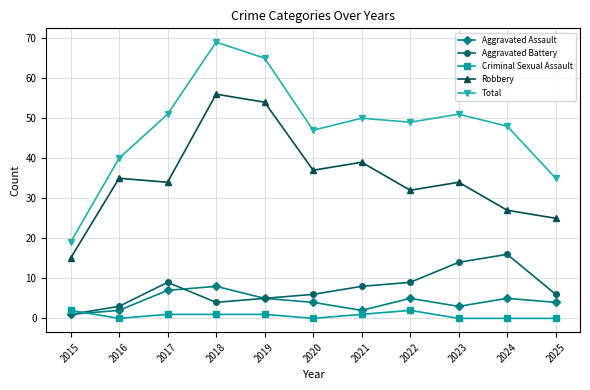

True or false: Criminal Sexual Assault and Total intersect in this chart.

False